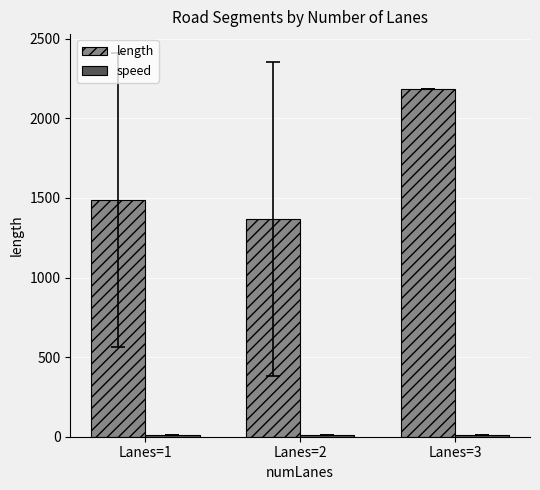

What is the difference between the maximum and minimum values in the length series?

814.0